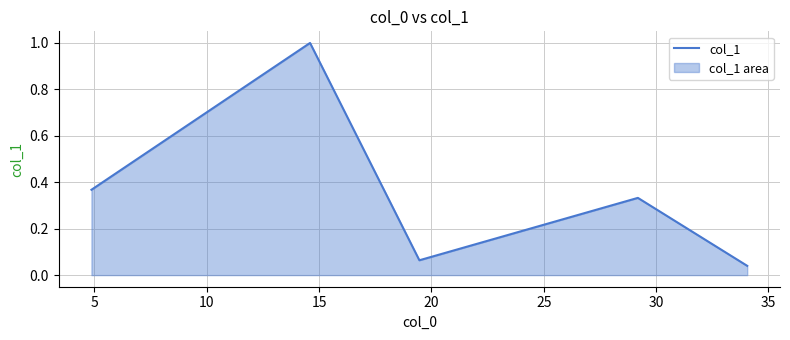

How many interior local peaks (higher than both neighbors) does the data have?

2